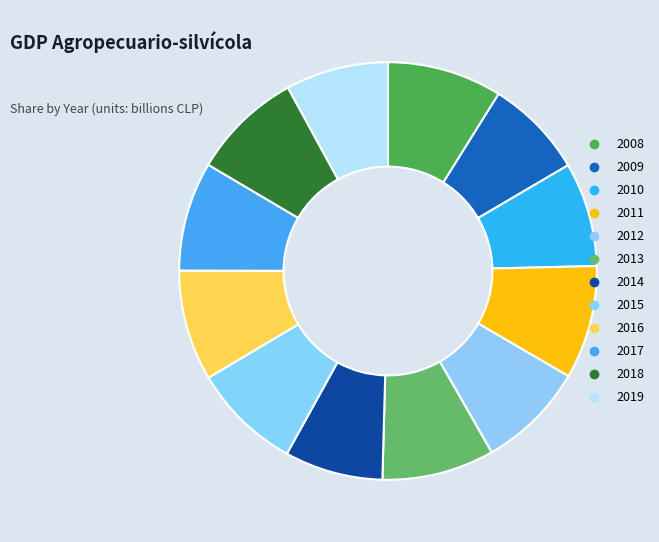

Is there a majority slice in this chart?

No